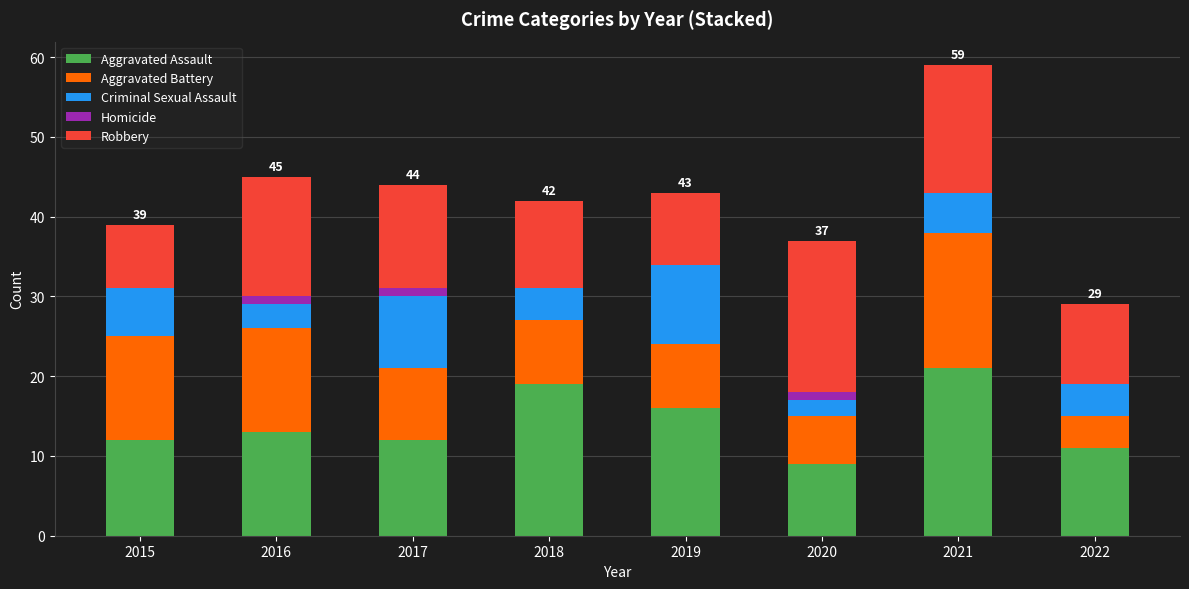

True or false: Aggravated Assault has a value of 17 at 2015.

False